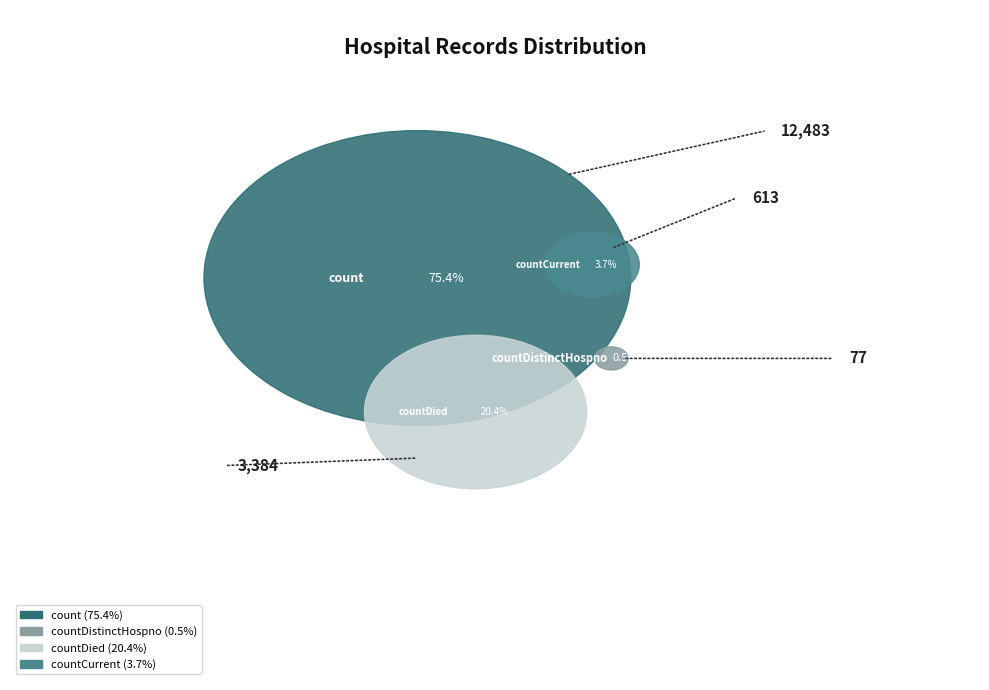

To the nearest percent, what is the difference between the largest and smallest slice percentages?

75%